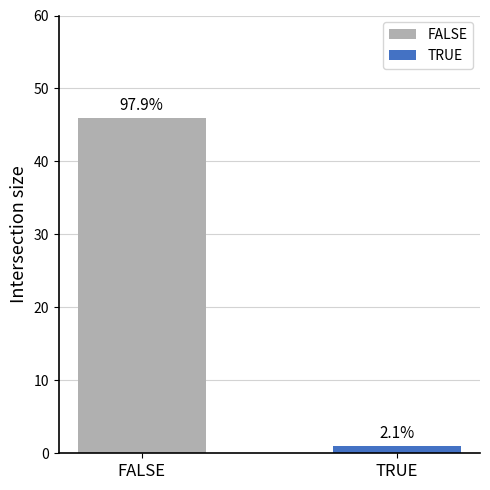

How many values are between 1 and 46?

2